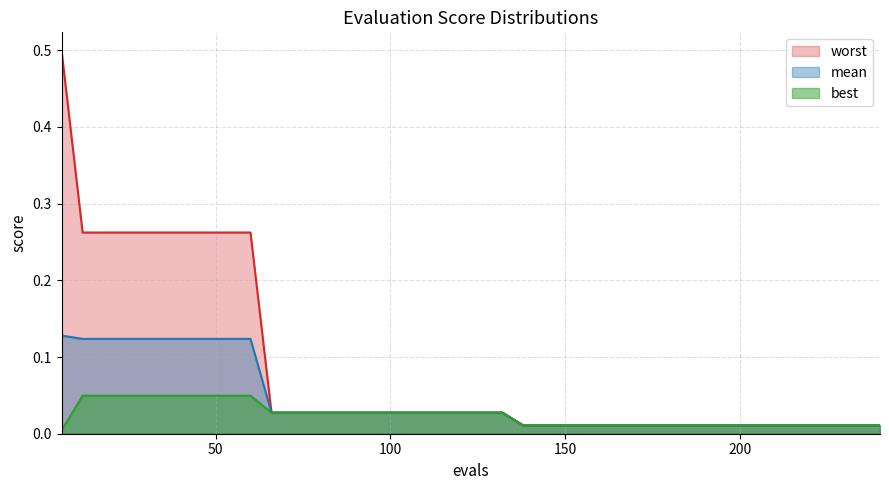

Rank the series by their maximum value, from highest to lowest.

worst, mean, best